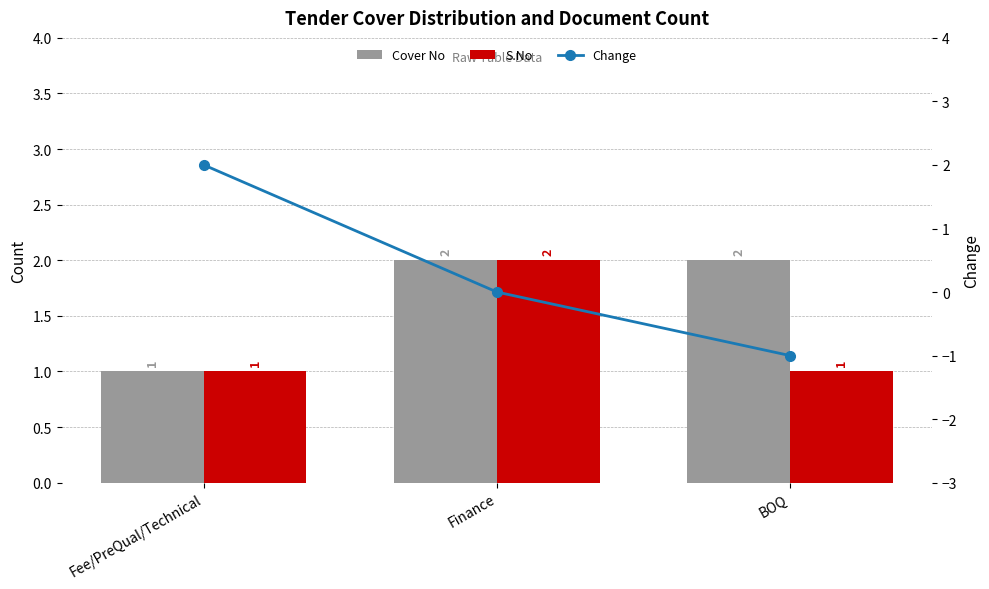

Count the S.No values in the range 1 to 2.

3